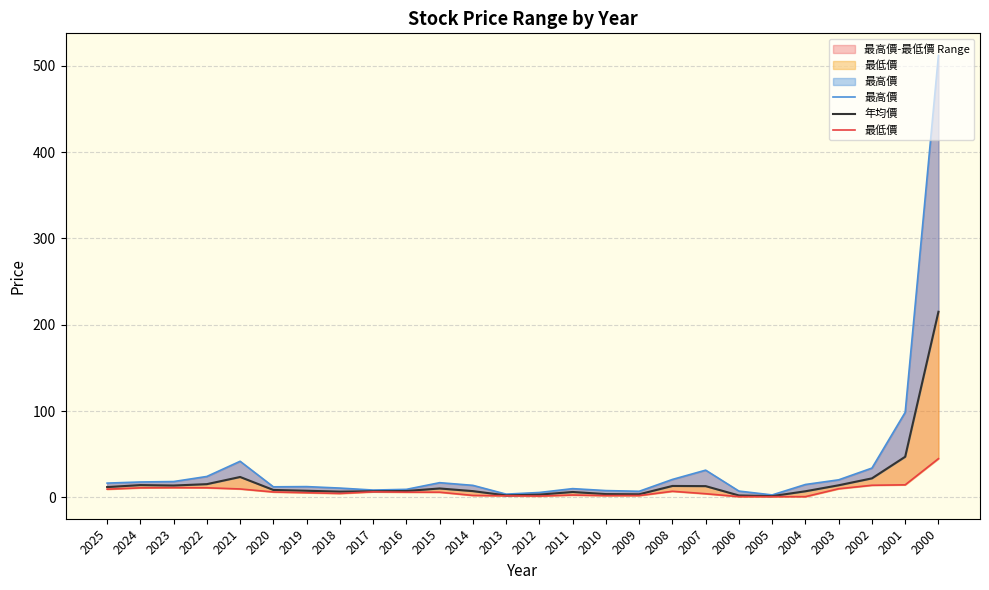

How many lines are shown in the chart?

3